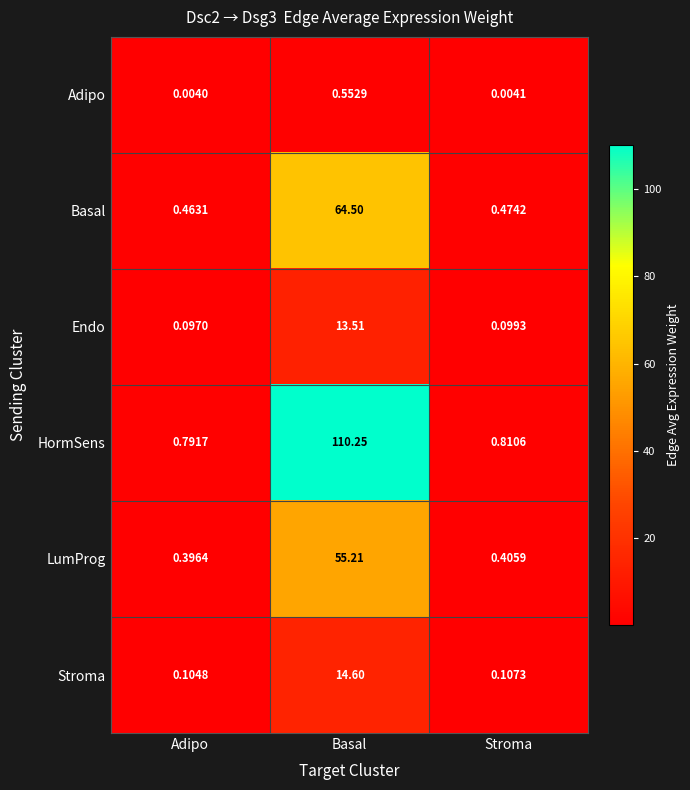

Rank the categories by Adipo value from highest to lowest.

Basal, Stroma, Adipo